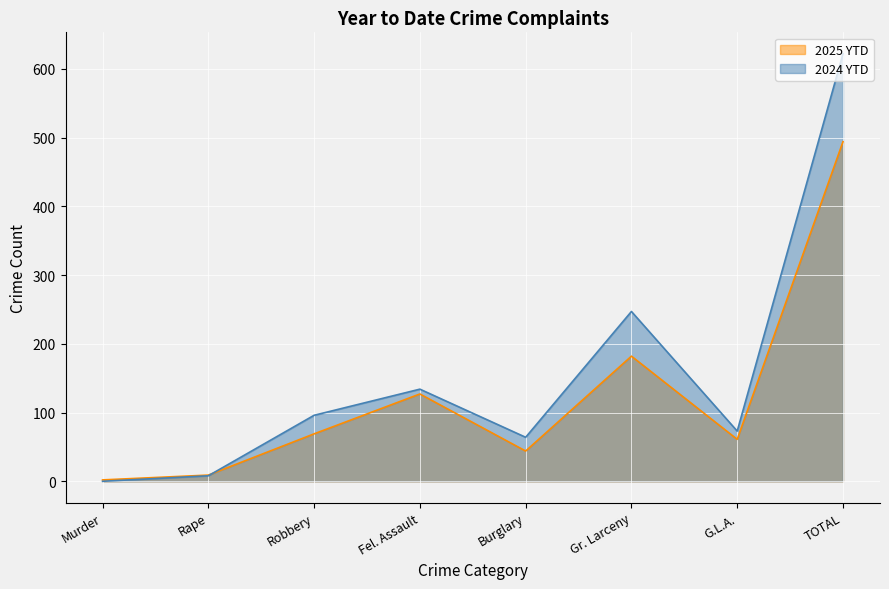

How many values in the 2025 YTD series are below 69?

4